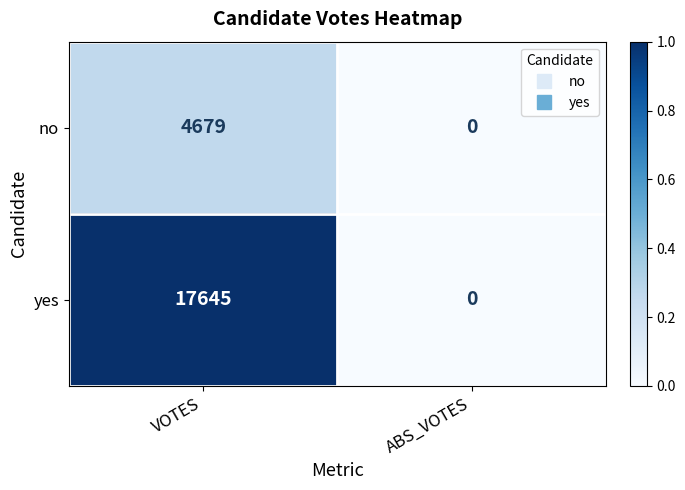

The value of yes at ABS_VOTES is 0. True or false?

True